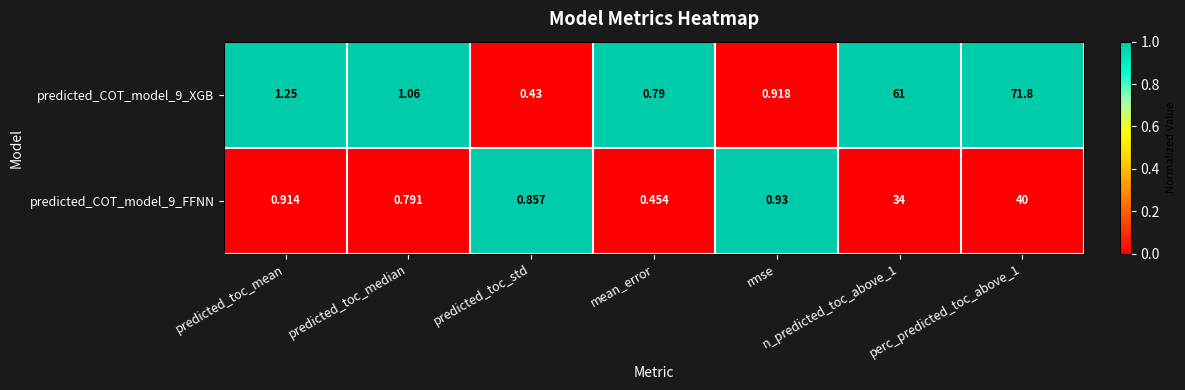

List the series in order of their overall mean, lowest first.

predicted_COT_model_9_FFNN, predicted_COT_model_9_XGB